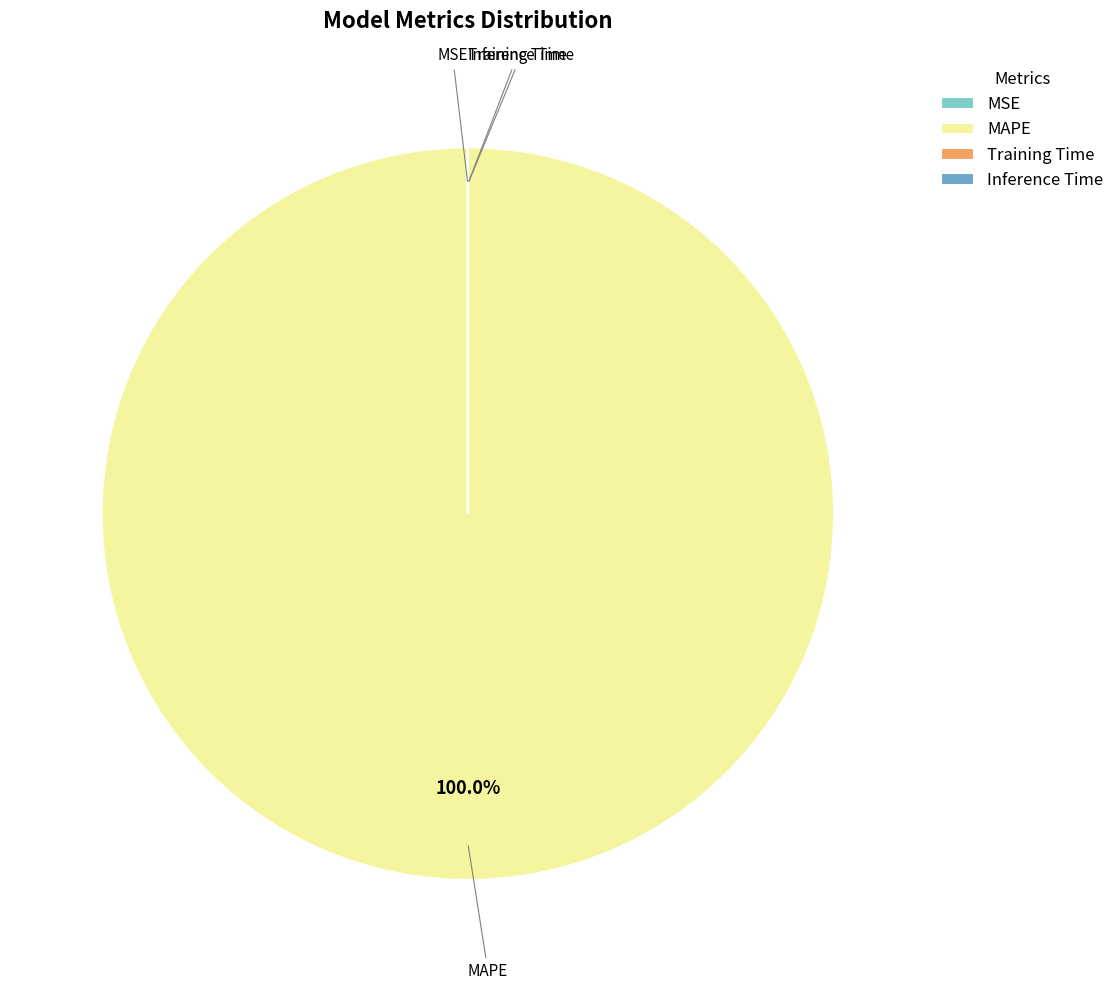

To the nearest percent, what is the difference between the largest and smallest slice percentages?

100%